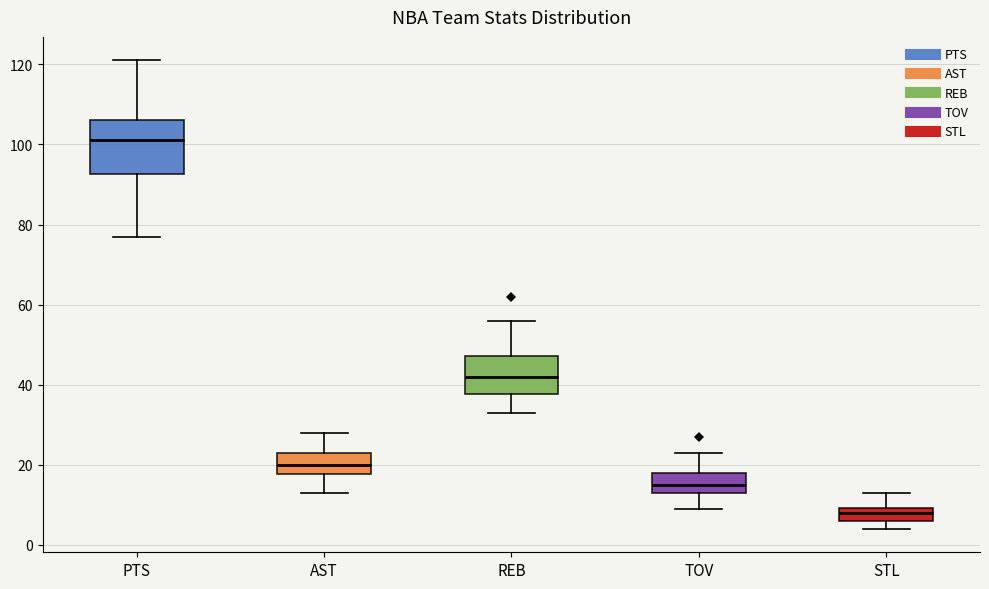

Which box is the tallest, from its lower edge to its upper edge?

PTS